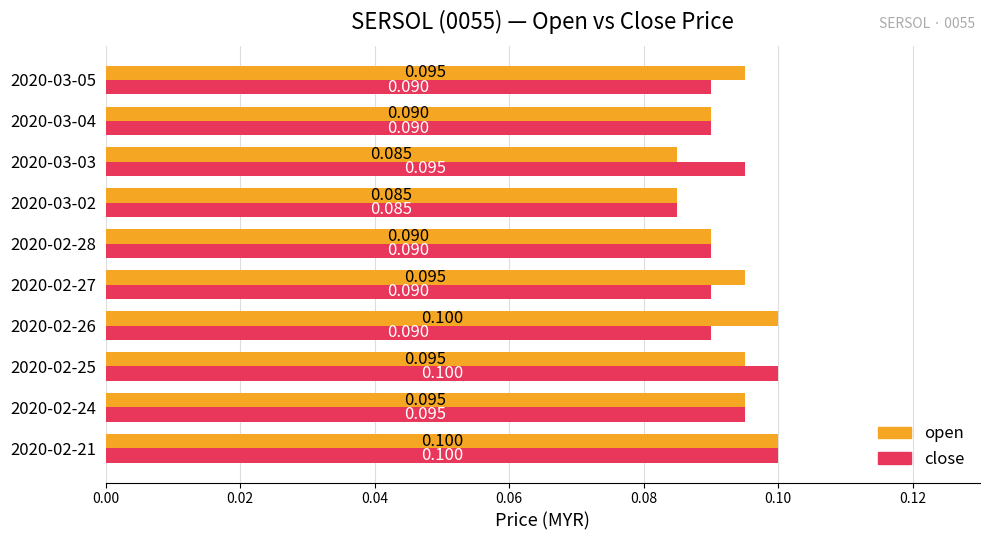

What is the lowest value of the open series?

0.1